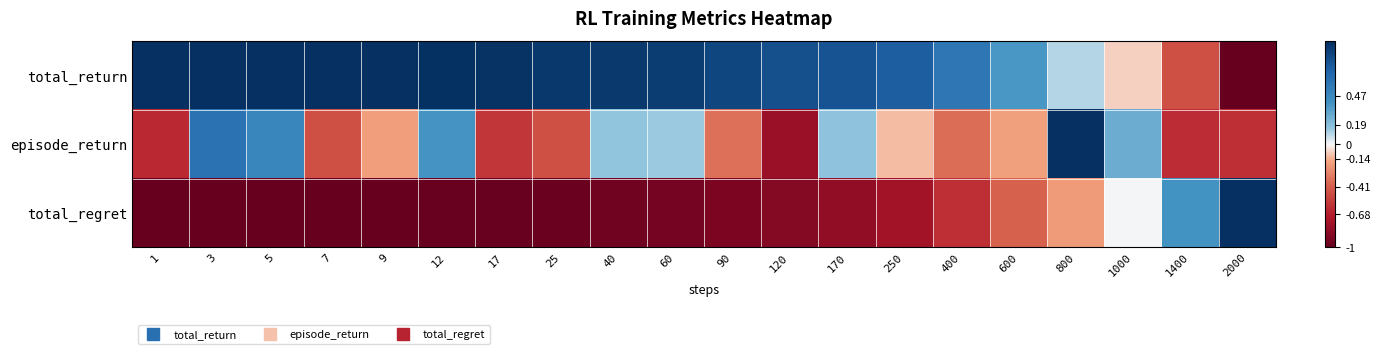

At how many categories does at least one series exceed 0?

20